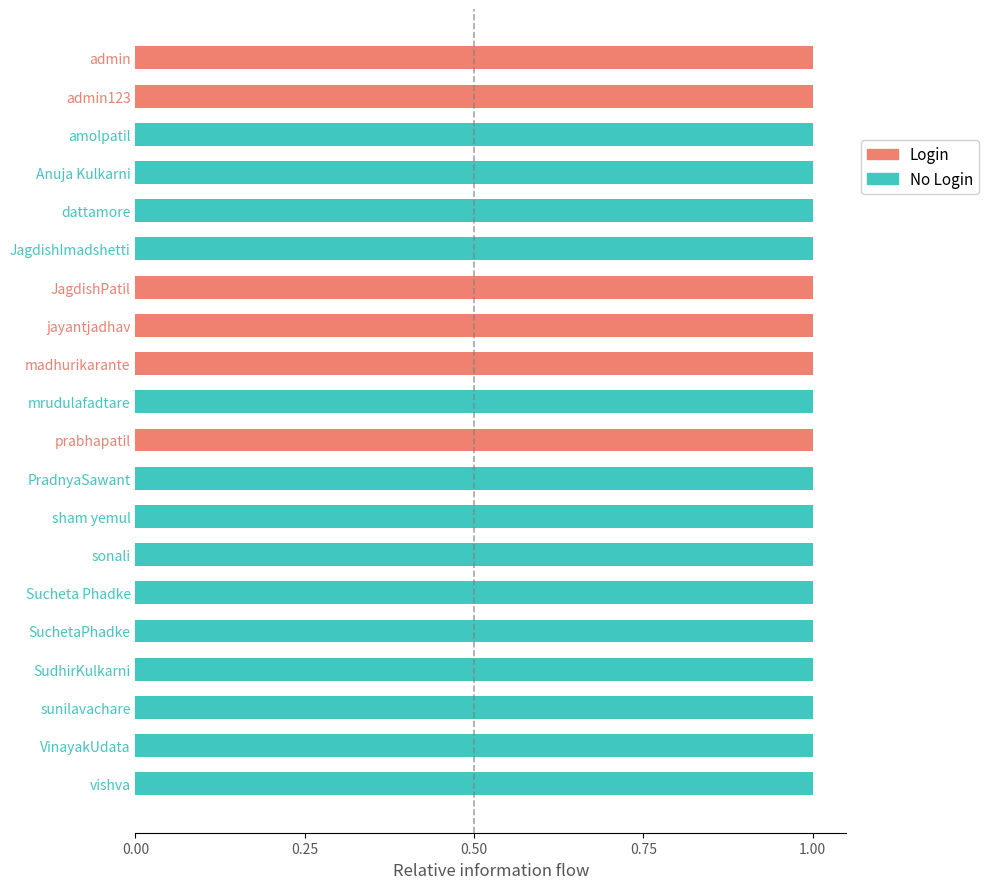

True or false: Login has a value of -1 at PradnyaSawant.

False